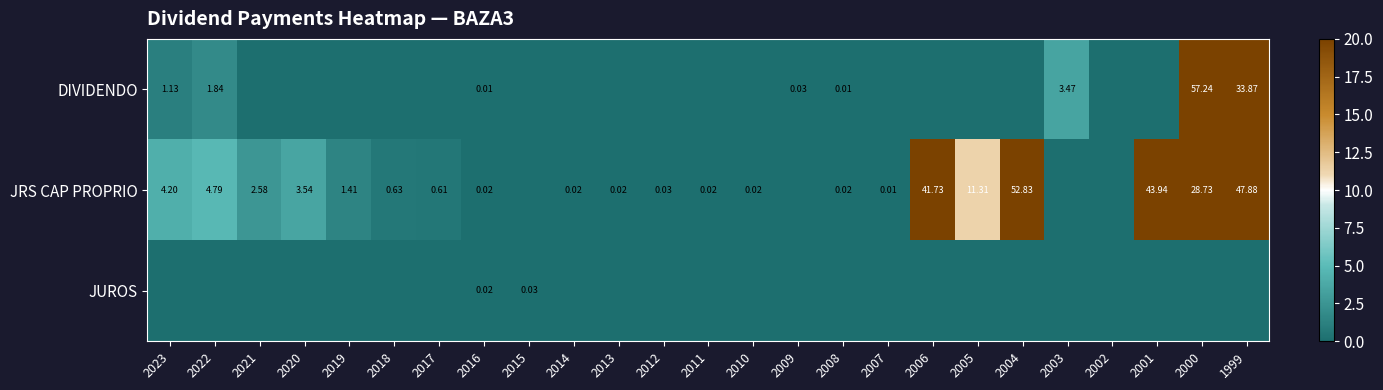

What is the sum of all JUROS values?

0.1